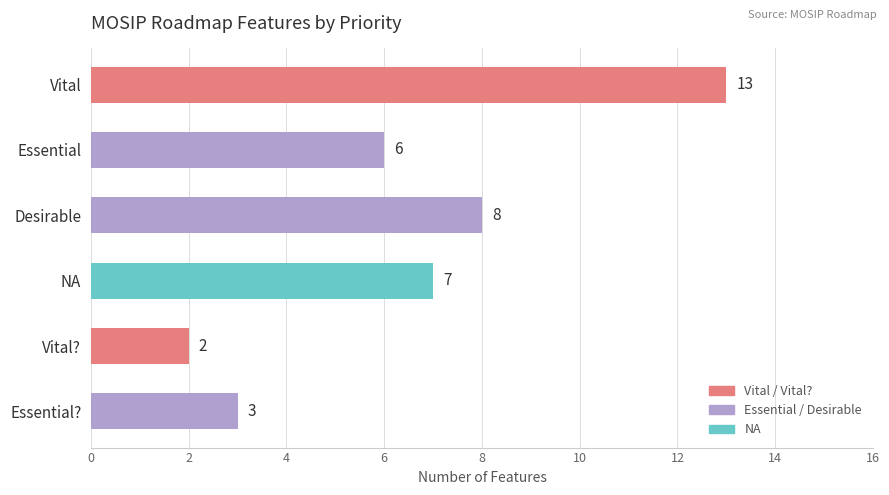

What is the sum of all values?

39